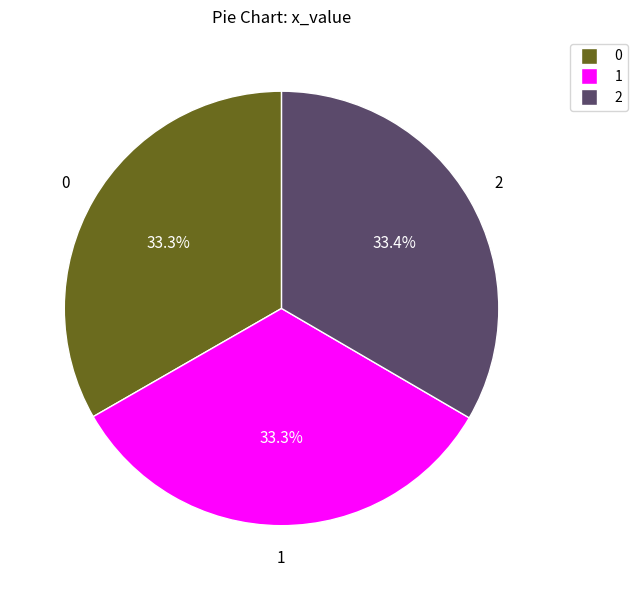

Approximately how many times larger is the value at 0 compared to 1?

1.0